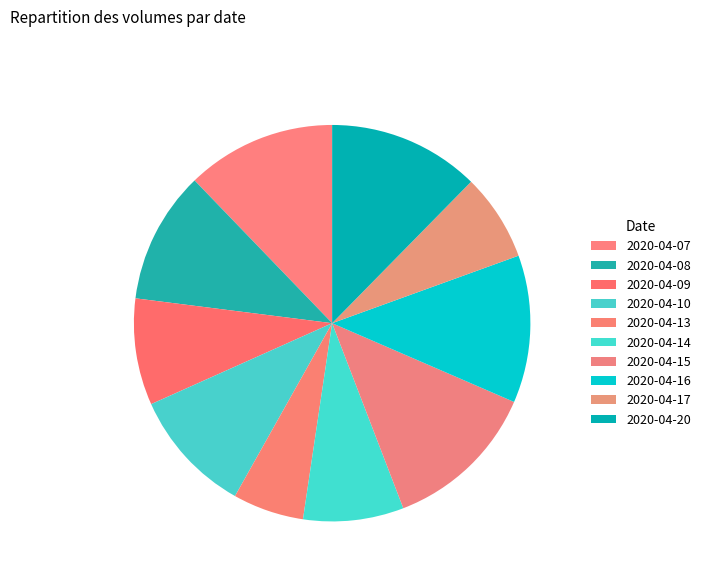

To the nearest percent, what is the difference between the 2020-04-09 and 2020-04-13 slice percentages?

3%